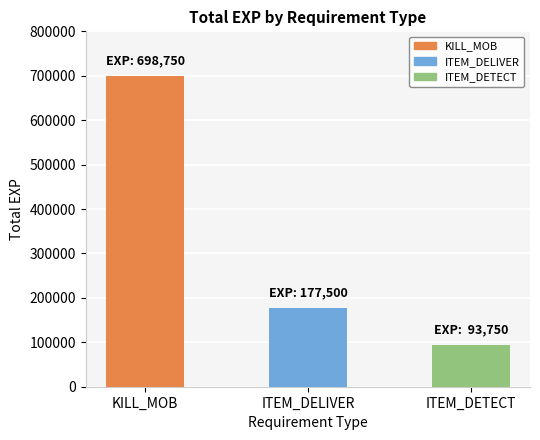

What is the maximum value shown in the chart?

698750